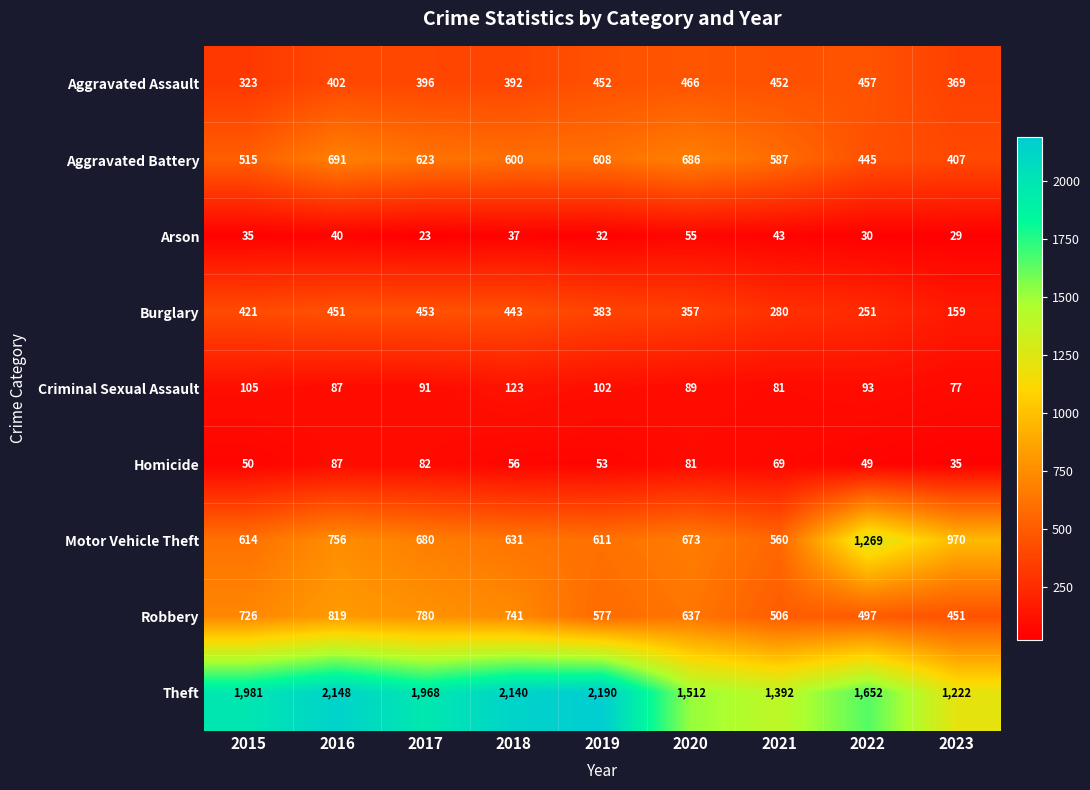

What is the total value across all series at 2022?

4743